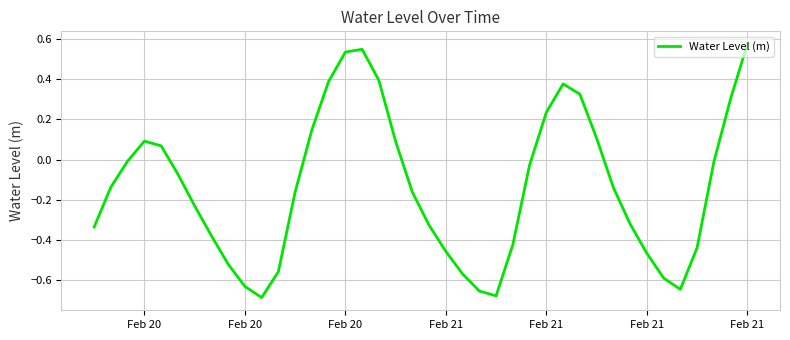

How many series are shown in this chart?

1